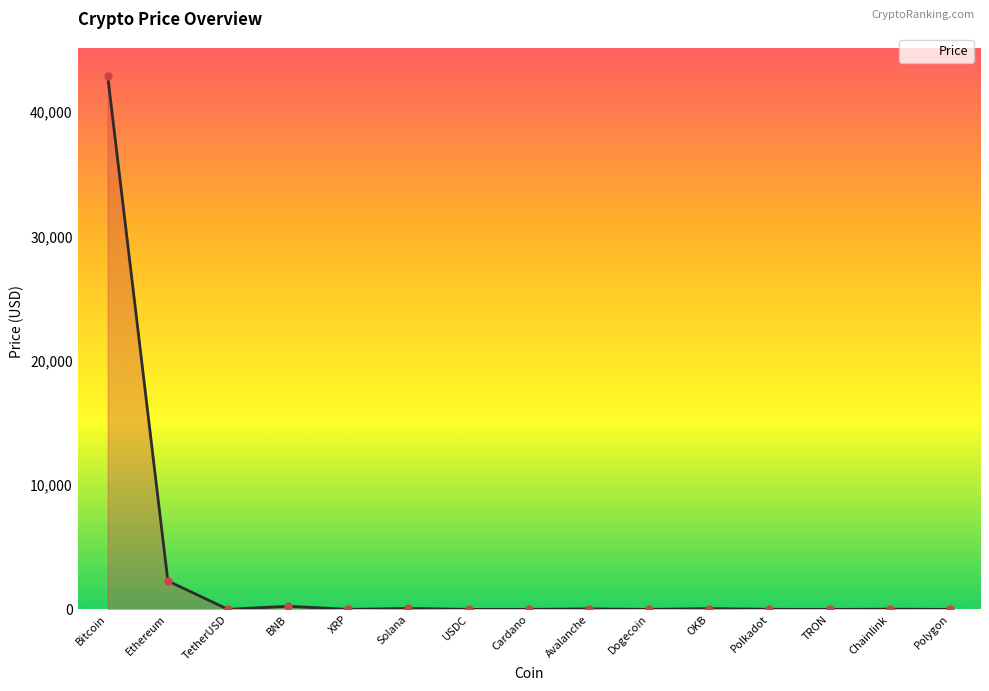

True or false: the data has more than 2 interior local peaks.

True